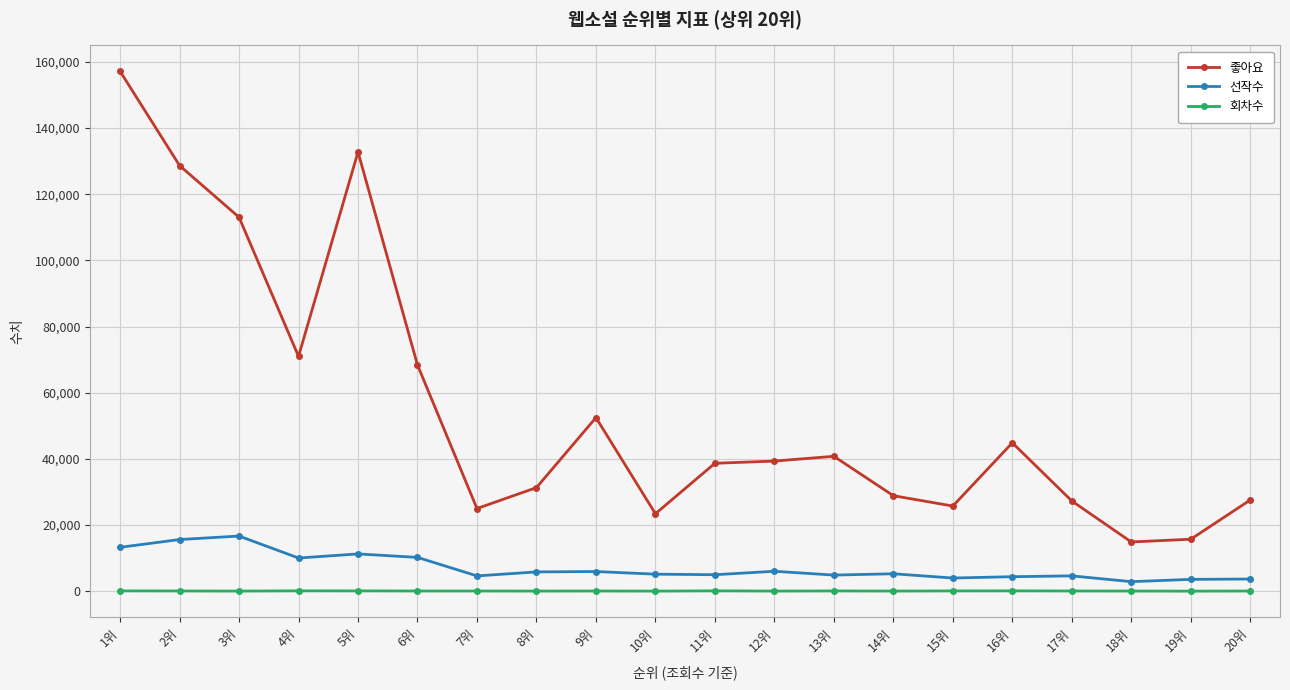

Read the 회차수 value at 5위, to the nearest 10.

110